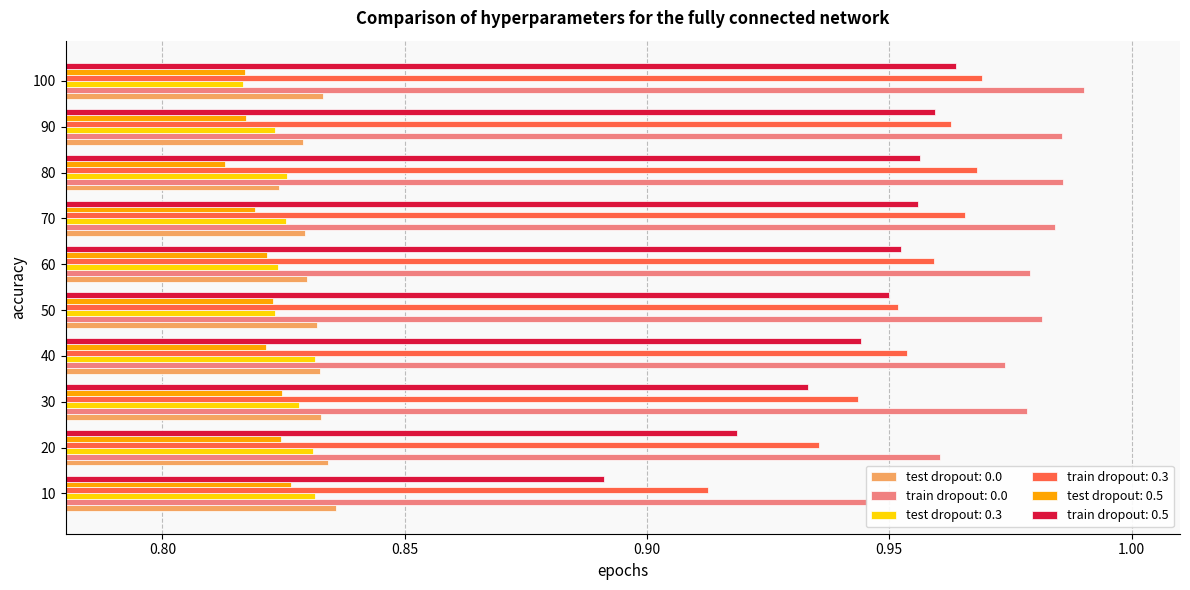

Rank the series by their maximum value, from highest to lowest.

train dropout: 0.0, train dropout: 0.3, train dropout: 0.5, test dropout: 0.0, test dropout: 0.3, test dropout: 0.5